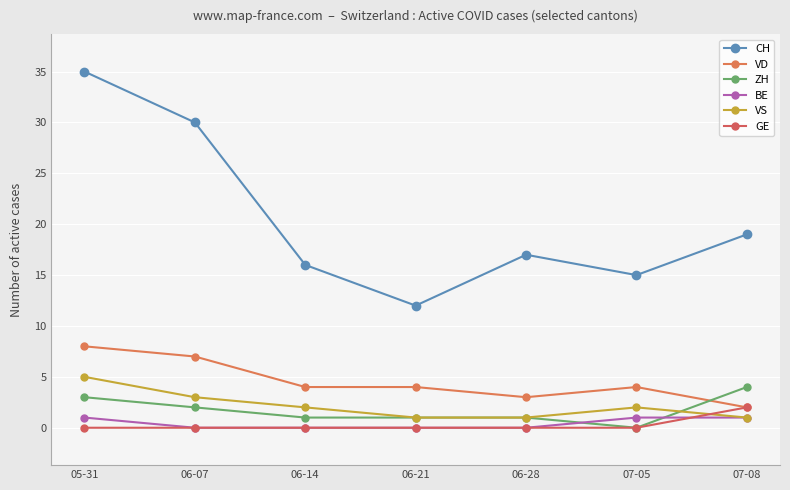

At which label is VD closest to 5?

06-14